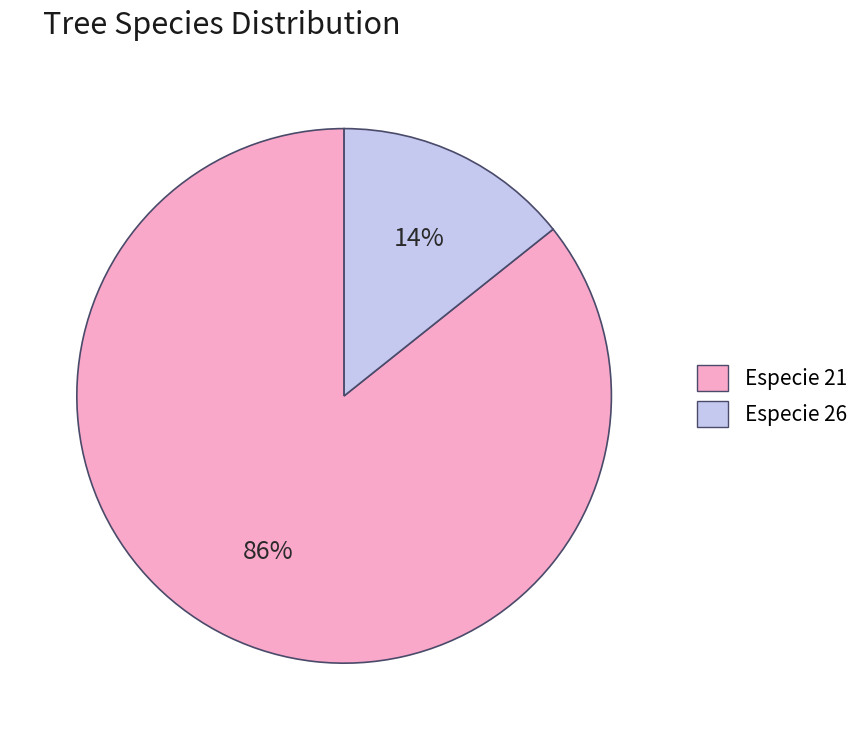

To the nearest percent, what is the average slice percentage?

50%